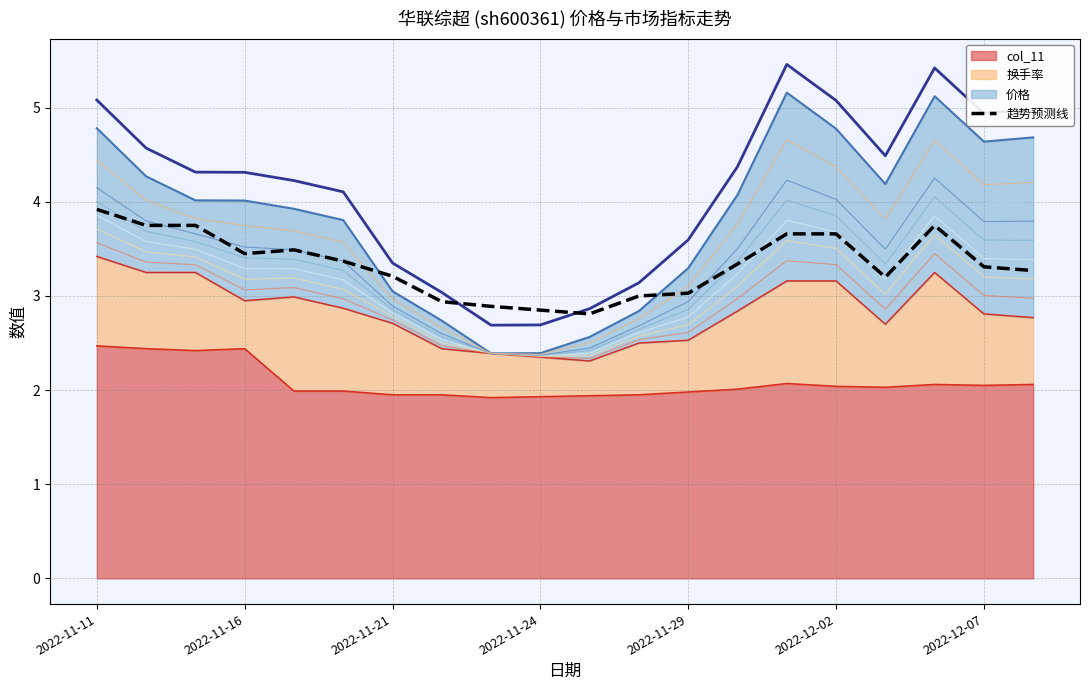

Which category has the highest value across all series?

2022-11-11